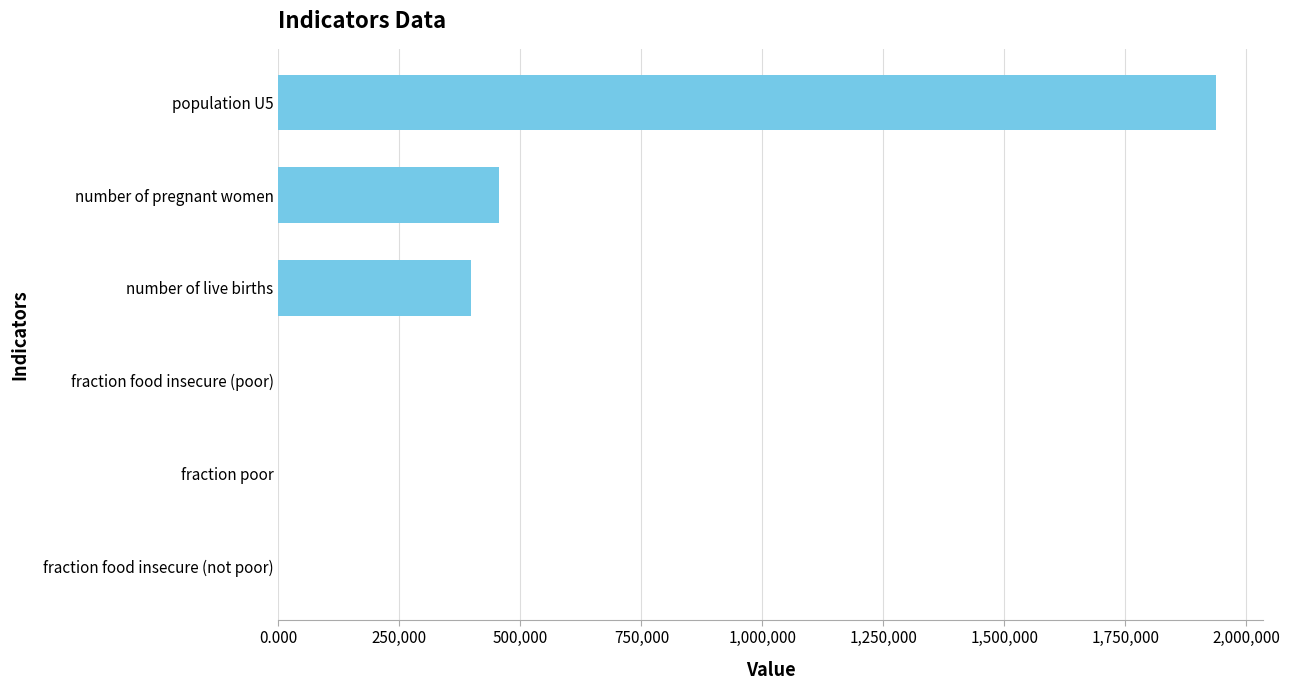

Which label corresponds to the largest value in the chart?

population U5